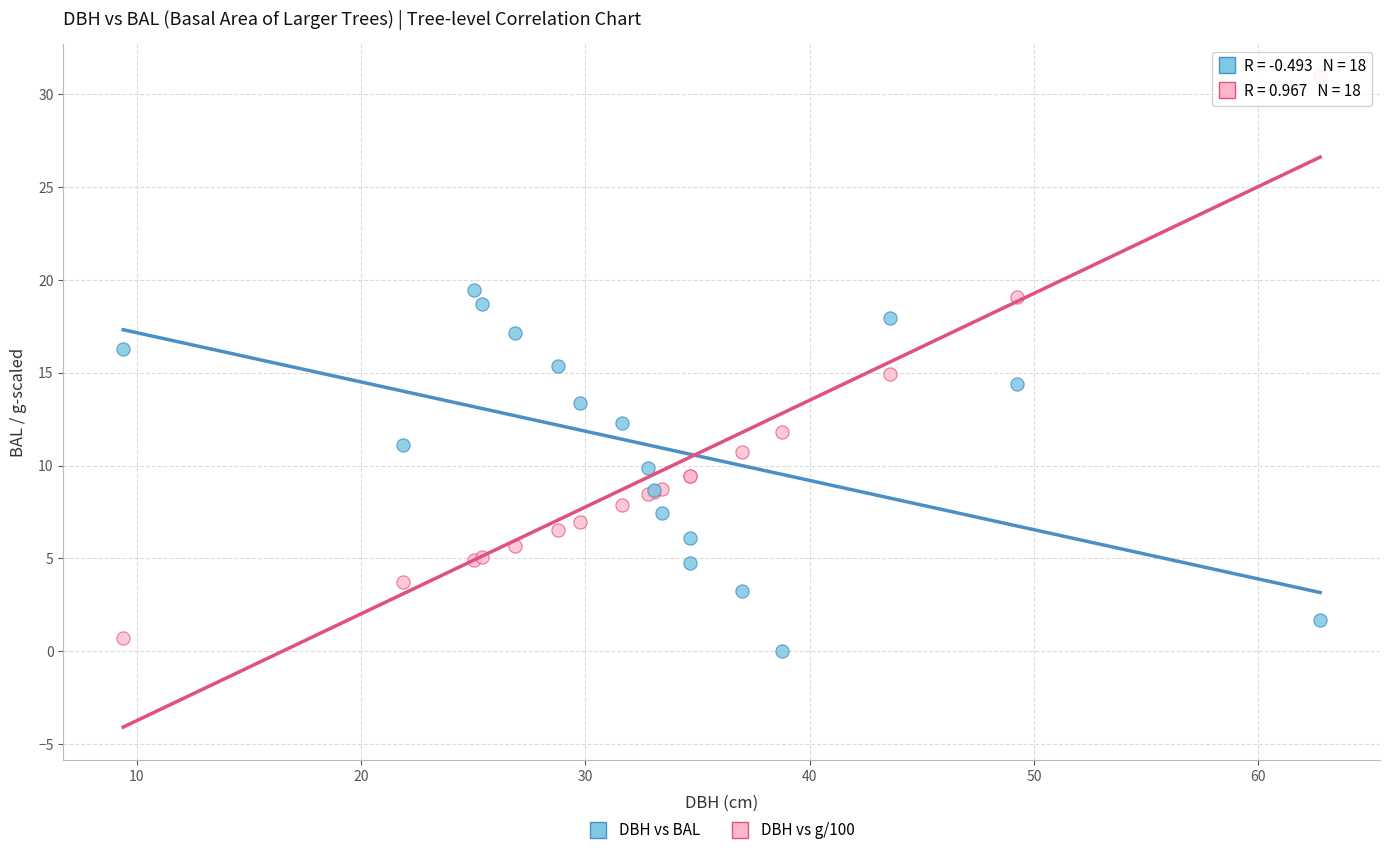

What is the X range (max minus min) for the scatter plot?

53.4